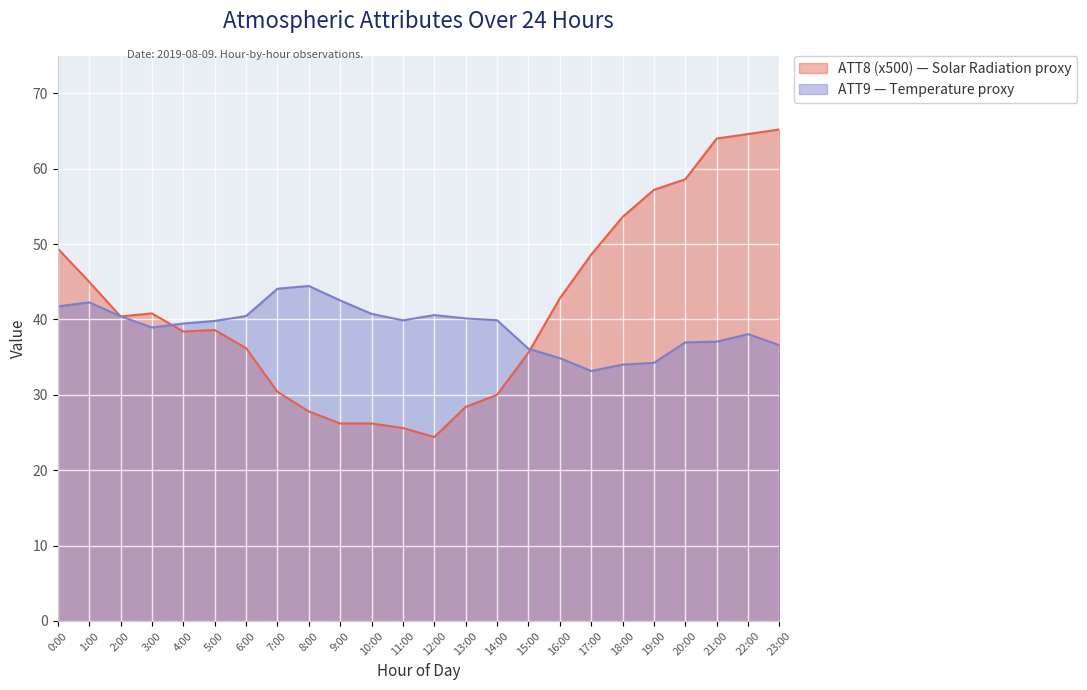

List the series in order of their peak value, highest first.

ATT8 (x500) — Solar Radiation proxy, ATT9 — Temperature proxy